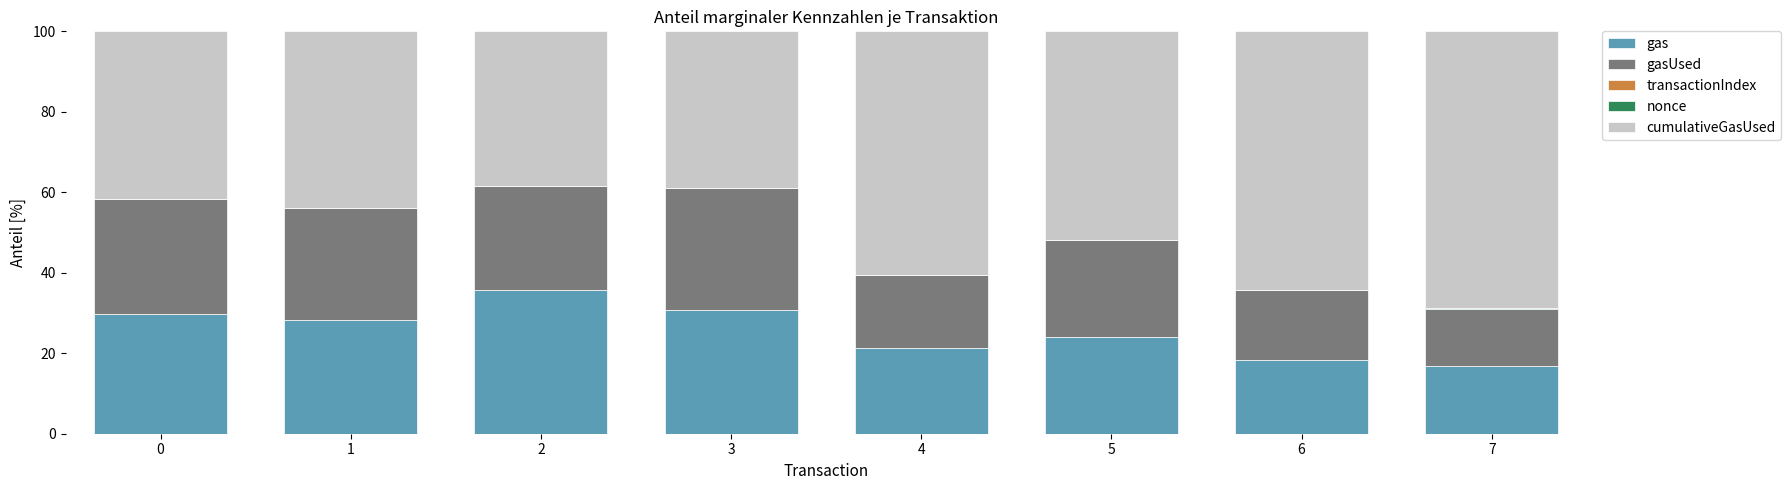

What is the maximum value for gas?

35.8